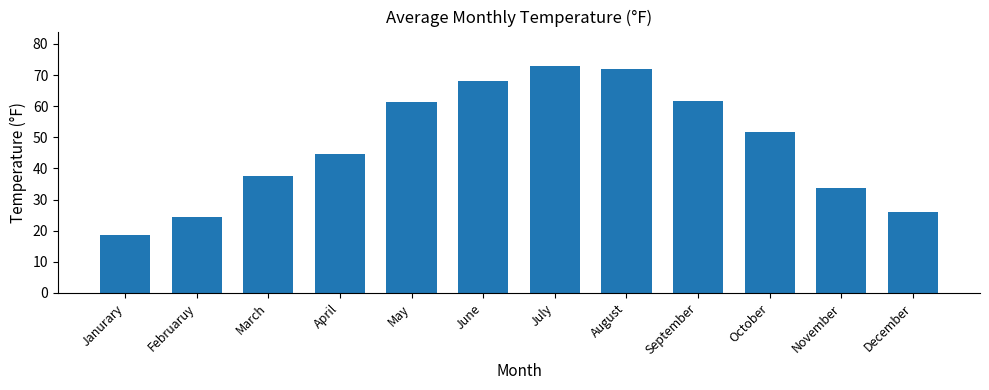

Is it true that the value at Janurary is 18.7?

True